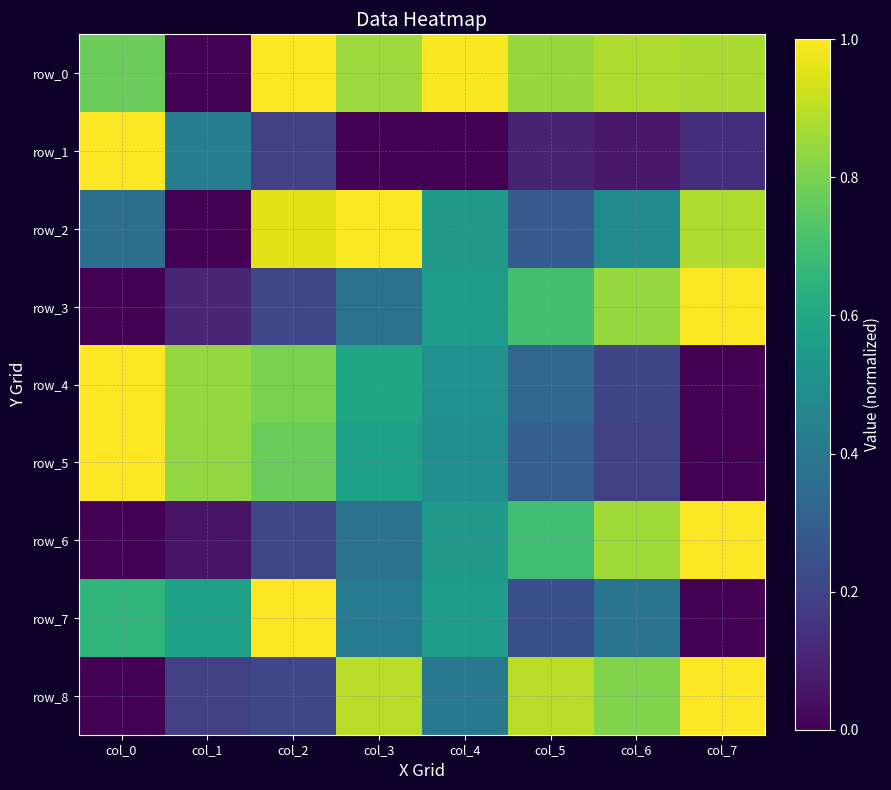

At which label is row_2 closest to 0?

col_1